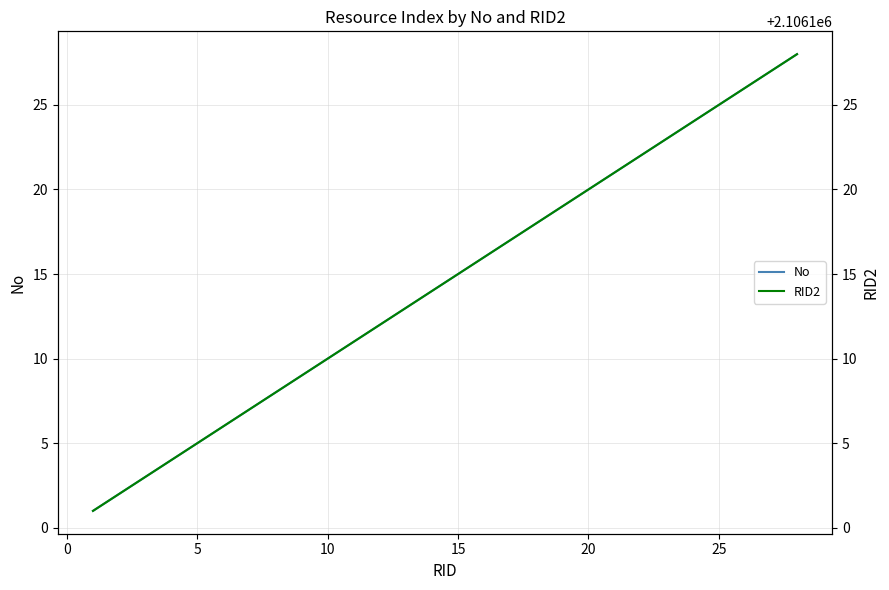

The No series shows 10 at 20. True or false?

False